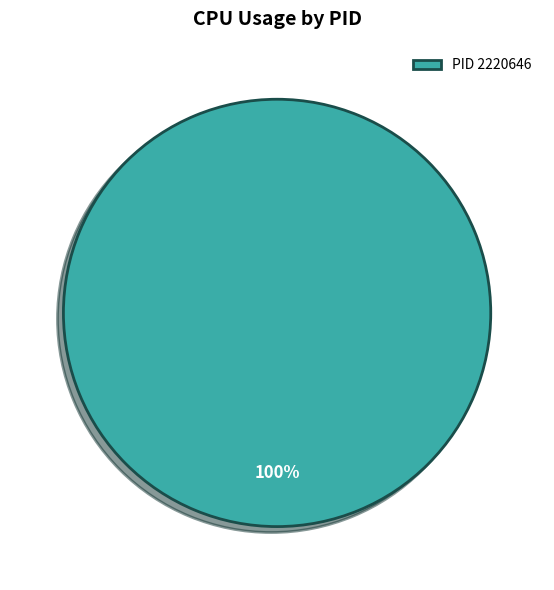

What percentage is the PID 2220646 slice, to the nearest percent?

100%